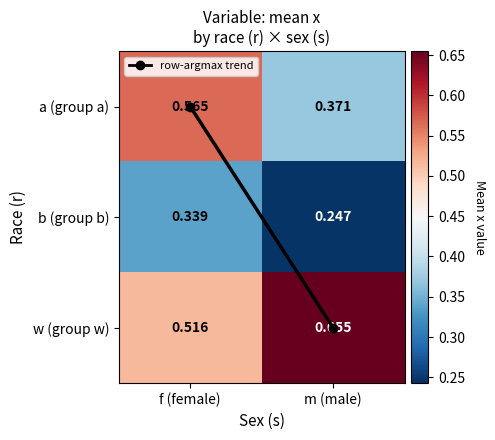

At which label is a (group a) closest to 0?

m (male)